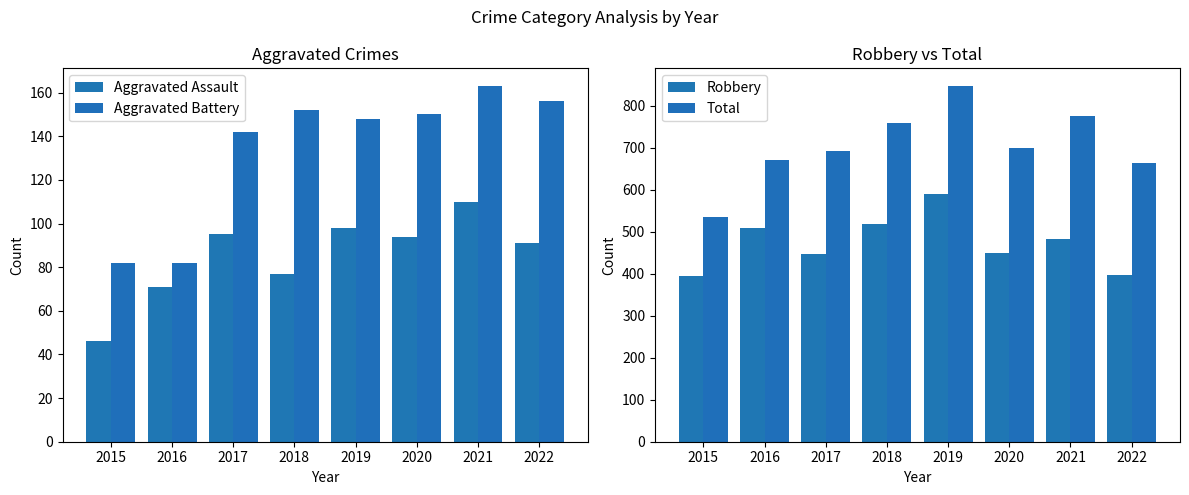

What is the total value across all series at 2016?

1335